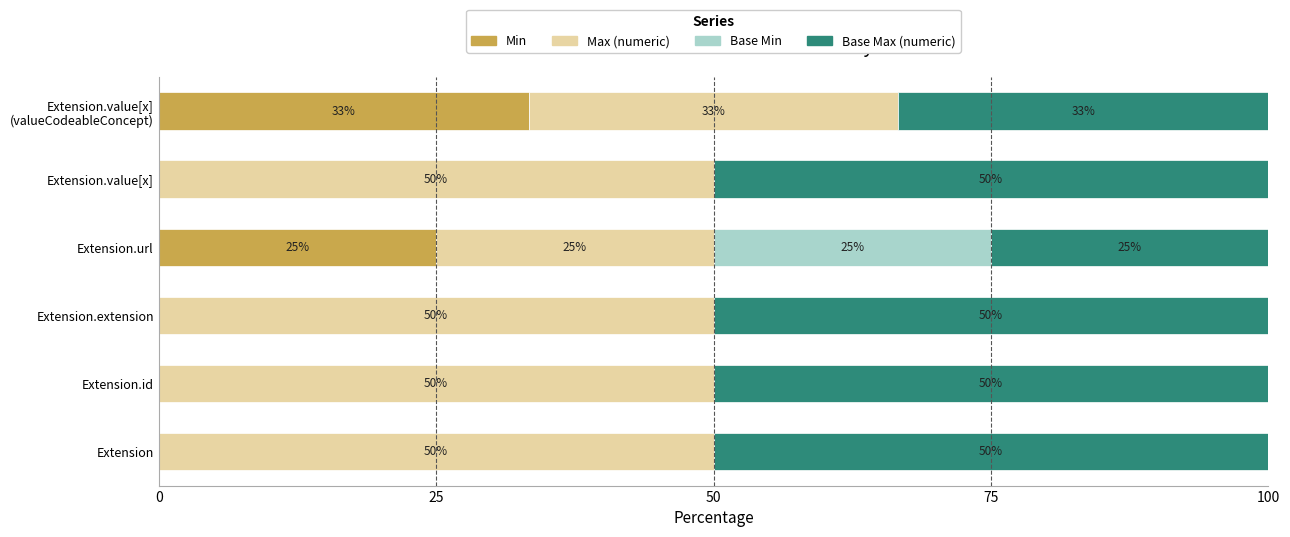

What is the maximum value for Min?

33.3